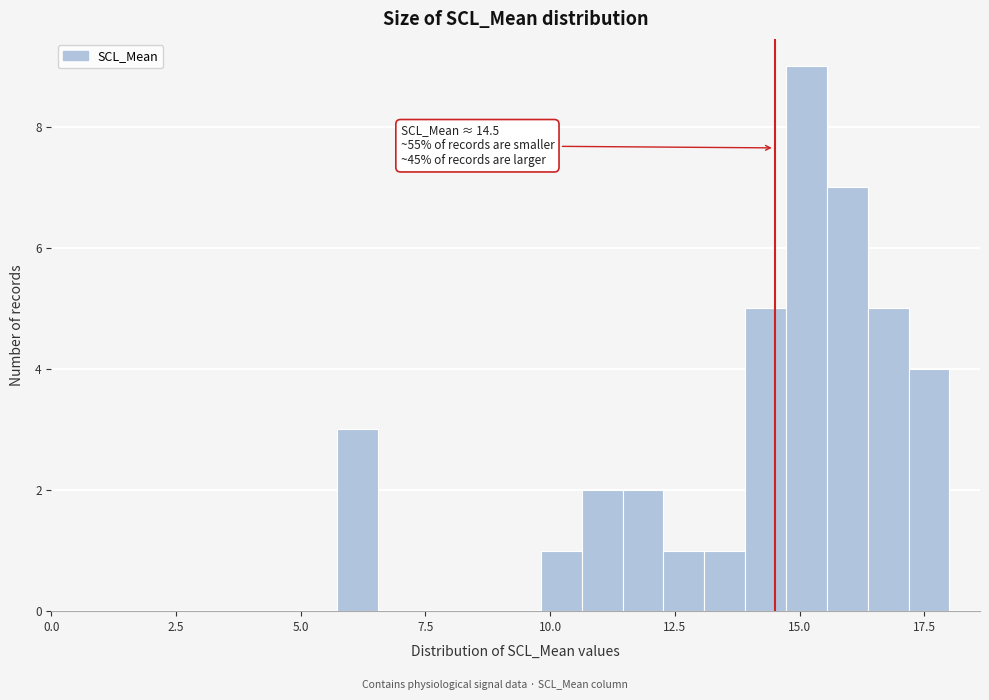

Read against the x-axis, roughly where is the centre of the tallest bar?

15.0